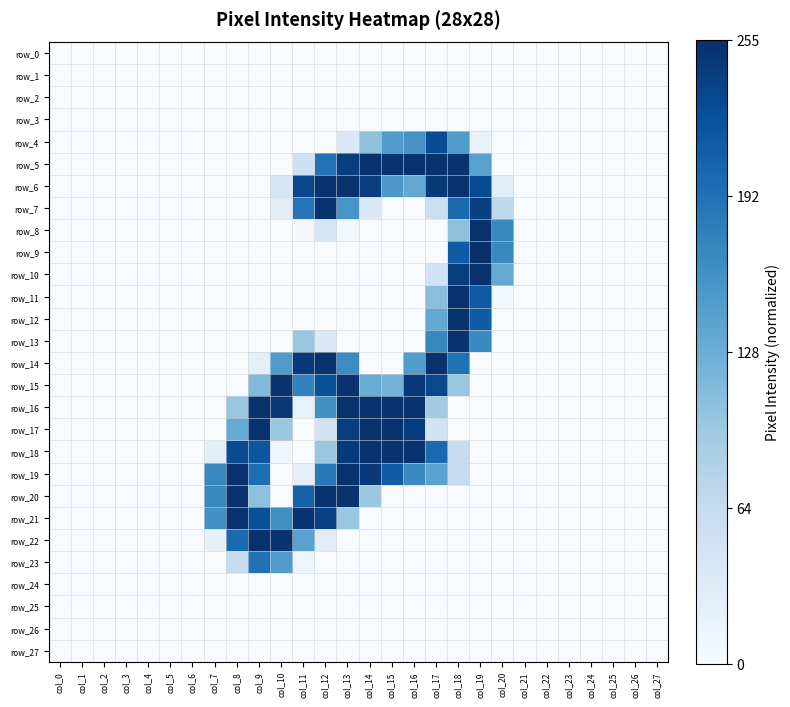

At which category is the sum across all series the highest?

col_18